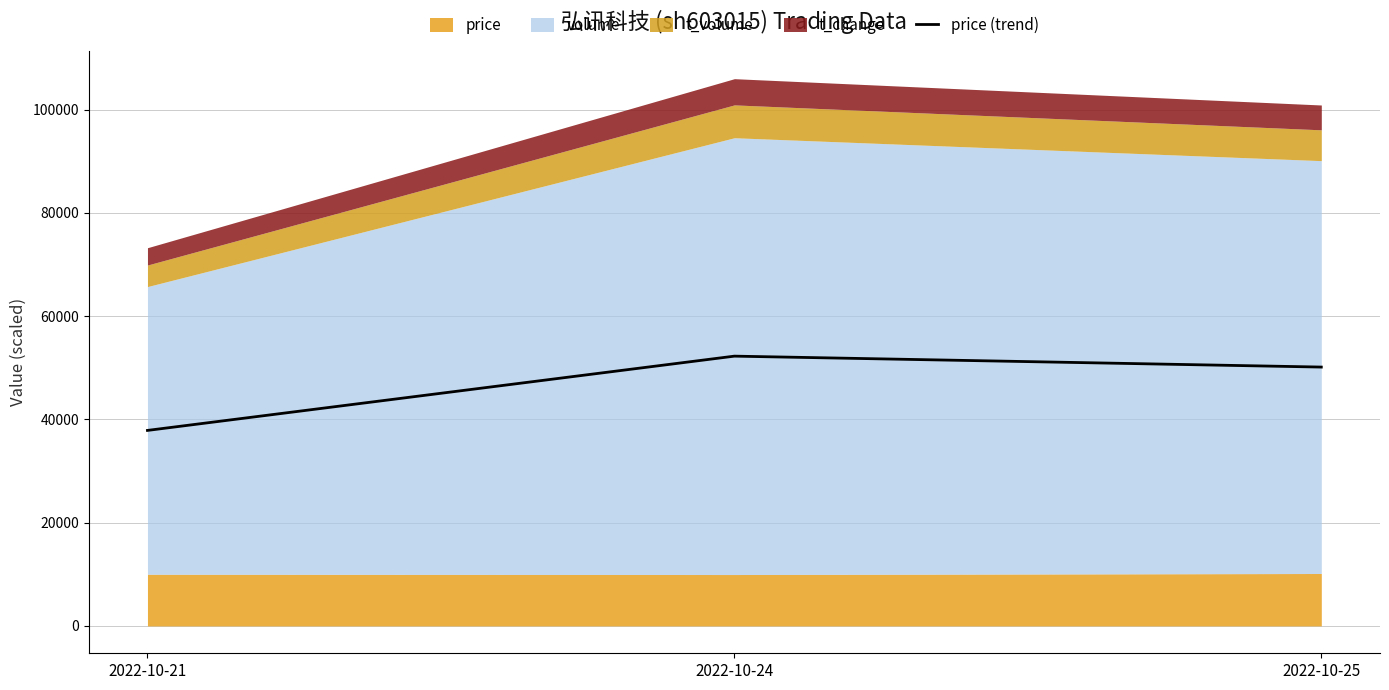

Reading left to right, list all the values displayed in this chart.

2022-10-21=37864.4	2022-10-24=52249.9	2022-10-25=50132.8